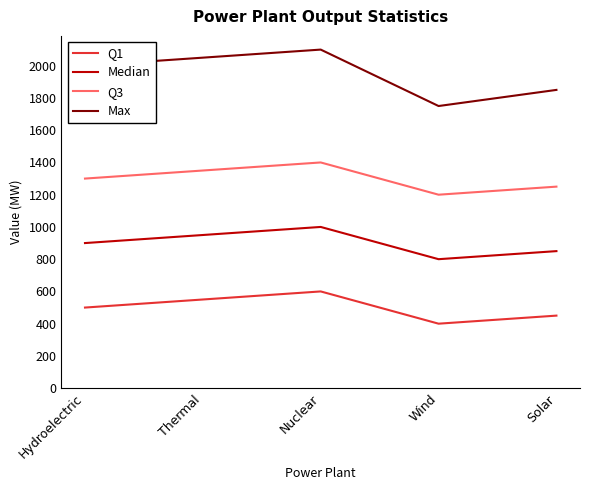

Reading left to right, list all the values displayed in this chart.

Q1: Hydroelectric=500	Thermal=550	Nuclear=600	Wind=400	Solar=450
Median: Hydroelectric=900	Thermal=950	Nuclear=1000	Wind=800	Solar=850
Q3: Hydroelectric=1300	Thermal=1350	Nuclear=1400	Wind=1200	Solar=1250
Max: Hydroelectric=2000	Thermal=2050	Nuclear=2100	Wind=1750	Solar=1850